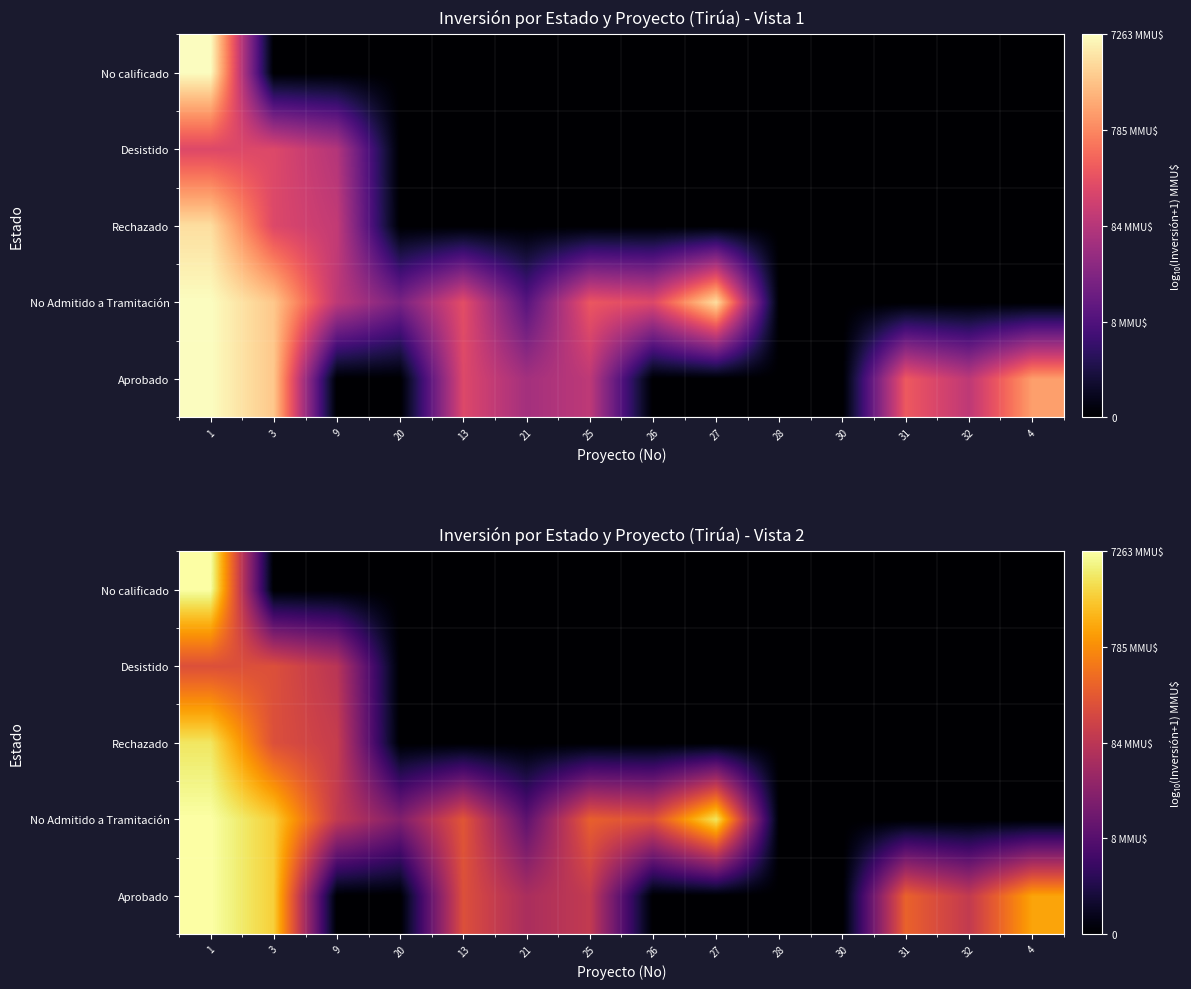

True or false: No calificado has a value of 0.0 at 31.

True